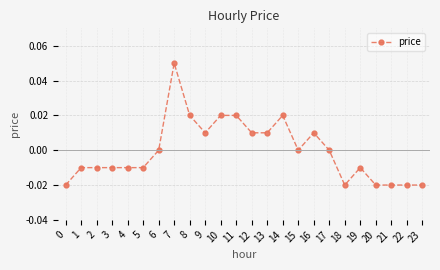

True or false: the data has more than 0 interior local peaks.

True